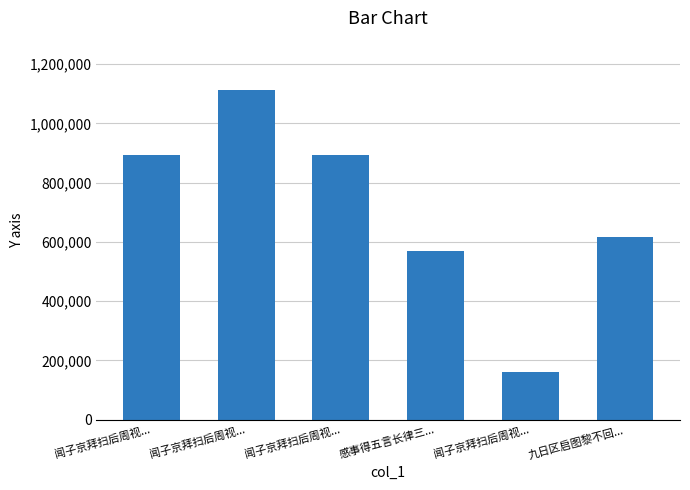

Where is the data nearest to the value 636005?

九日区启图黎不回...